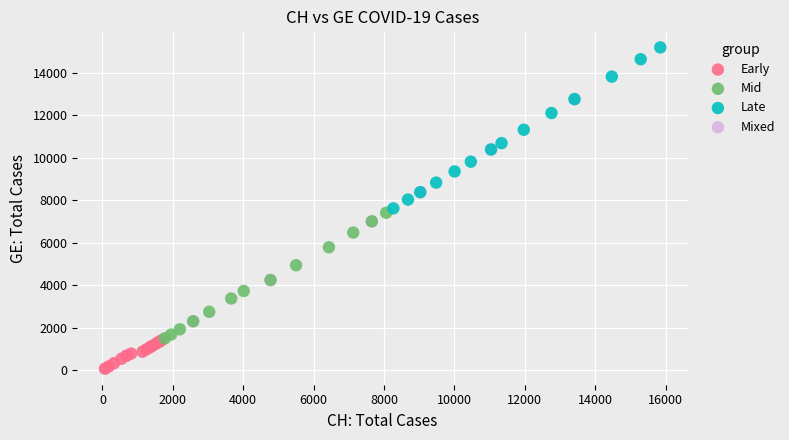

Which series contains the highest Y value?

Late